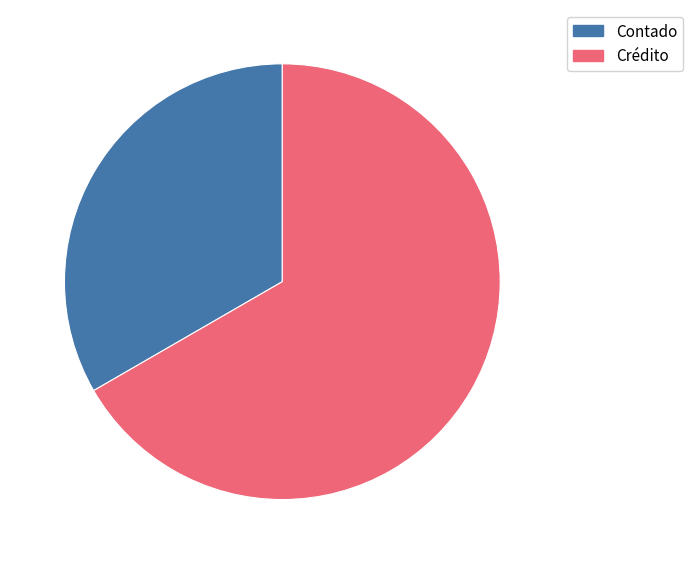

Rank the categories by value from lowest to highest.

Contado, Crédito